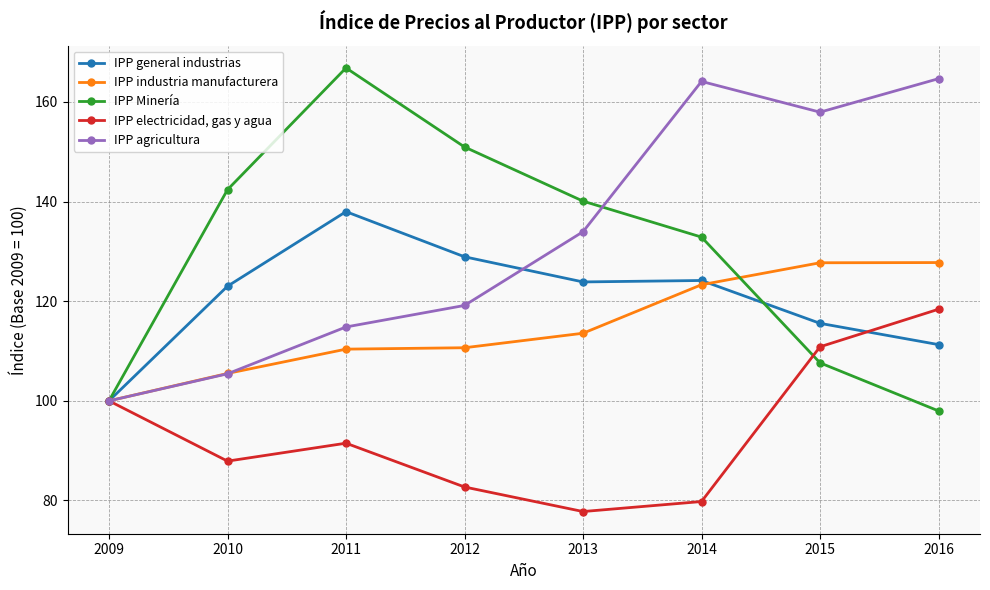

Does the chart display data point markers on the line(s)?

Yes